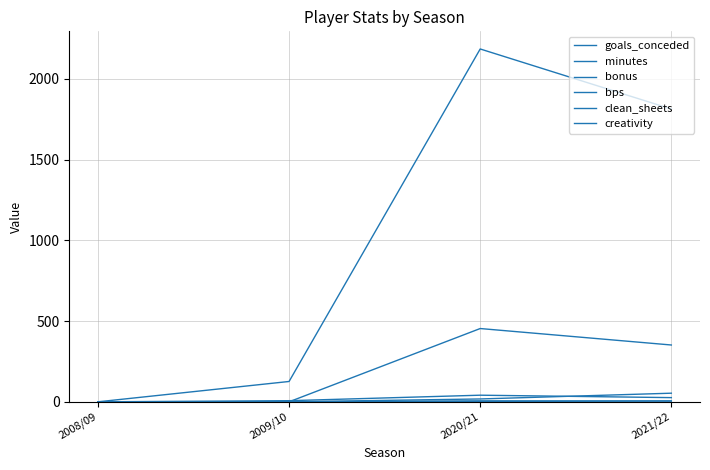

At how many categories does at least one series exceed 46?

3